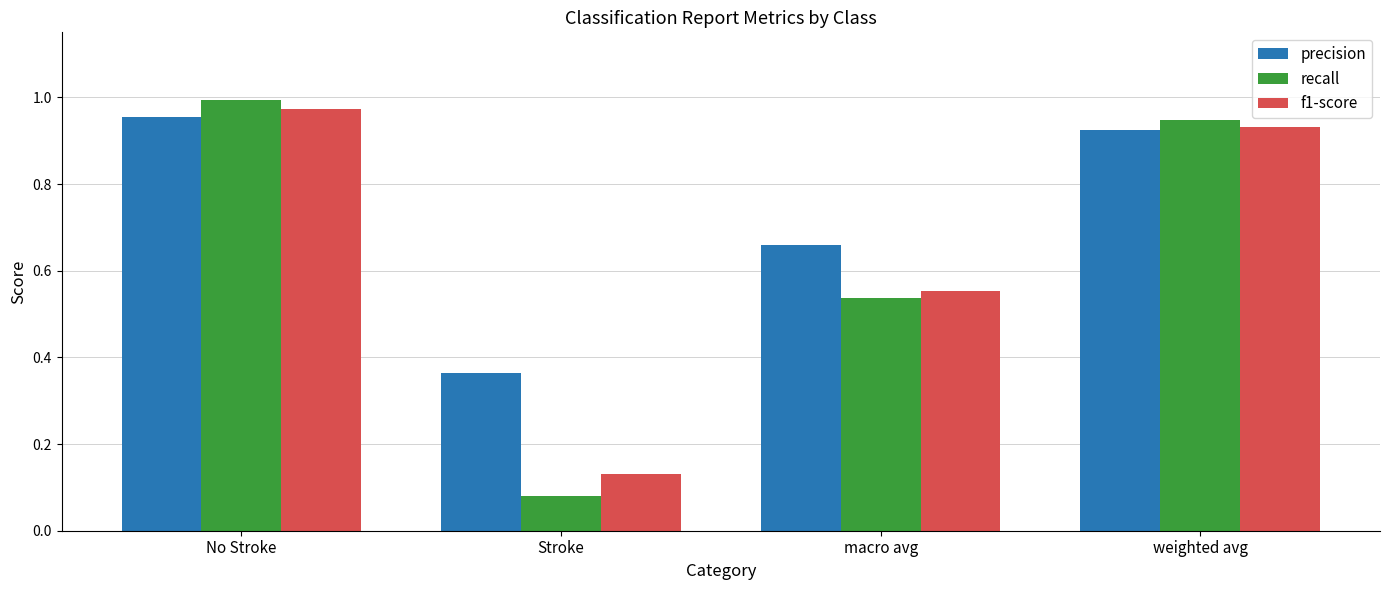

Which series has the largest range (max minus min)?

recall